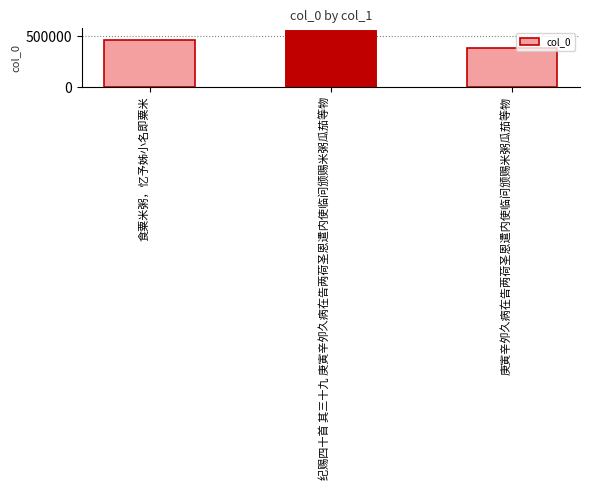

Which category has the highest value across all series?

纪赐四十首 其三十九 庚寅辛夘久病在告两荷圣恩遣内使临问颁赐米粥瓜茄等物